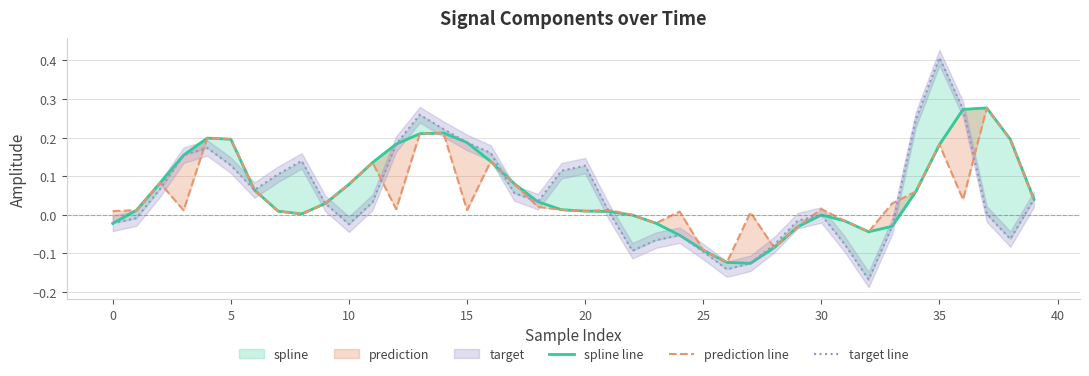

Reading left to right, what are all the values shown in this chart?

spline line: -0.0	0.0	0.1	0.2	0.2	0.2	0.1	0.0	0.0	0.0	0.1	0.1	0.2	0.2	0.2	0.2	0.1	0.1	0.0	0.0	0.0	0.0	-0.0	-0.0	-0.1	-0.1	-0.1	-0.1	-0.1	-0.0	-0.0	-0.0	-0.0	-0.0	0.1	0.2	0.3	0.3	0.2	0.0
prediction line: 0.0	0.0	0.1	0.0	0.2	0.2	0.1	0.0	0.0	0.0	0.1	0.1	0.0	0.2	0.2	0.0	0.1	0.1	0.0	0.0	0.0	0.0	-0.0	-0.0	0.0	-0.1	-0.1	0.0	-0.1	-0.0	0.0	-0.0	-0.0	0.0	0.1	0.2	0.0	0.3	0.2	0.0
target line: -0.0	-0.0	0.1	0.2	0.2	0.1	0.1	0.1	0.1	0.0	-0.0	0.0	0.2	0.3	0.2	0.2	0.2	0.1	0.0	0.1	0.1	0.0	-0.1	-0.1	-0.1	-0.1	-0.1	-0.1	-0.1	-0.0	-0.0	-0.1	-0.2	-0.0	0.2	0.4	0.3	0.0	-0.1	0.0